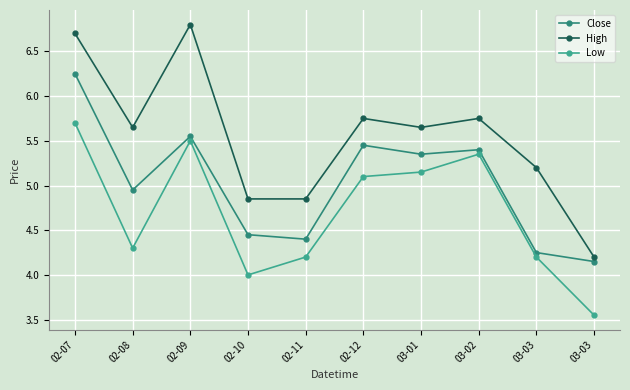

Is this an area chart (filled region under the line)?

No